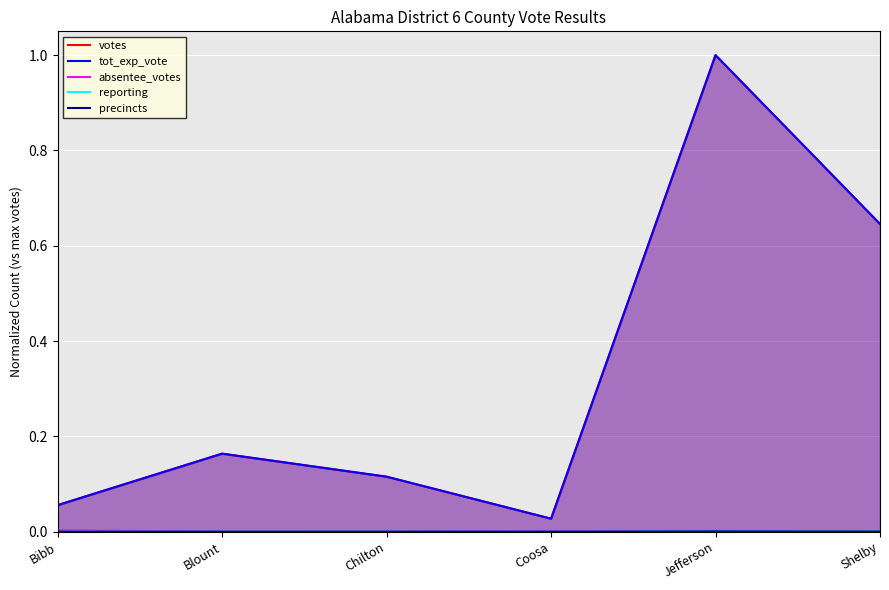

True or false: reporting and votes intersect in this chart.

False